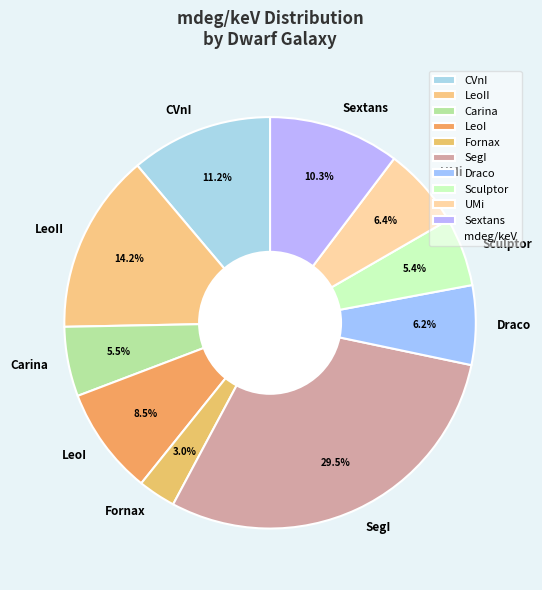

To the nearest percent, what portion does LeoII represent?

14%